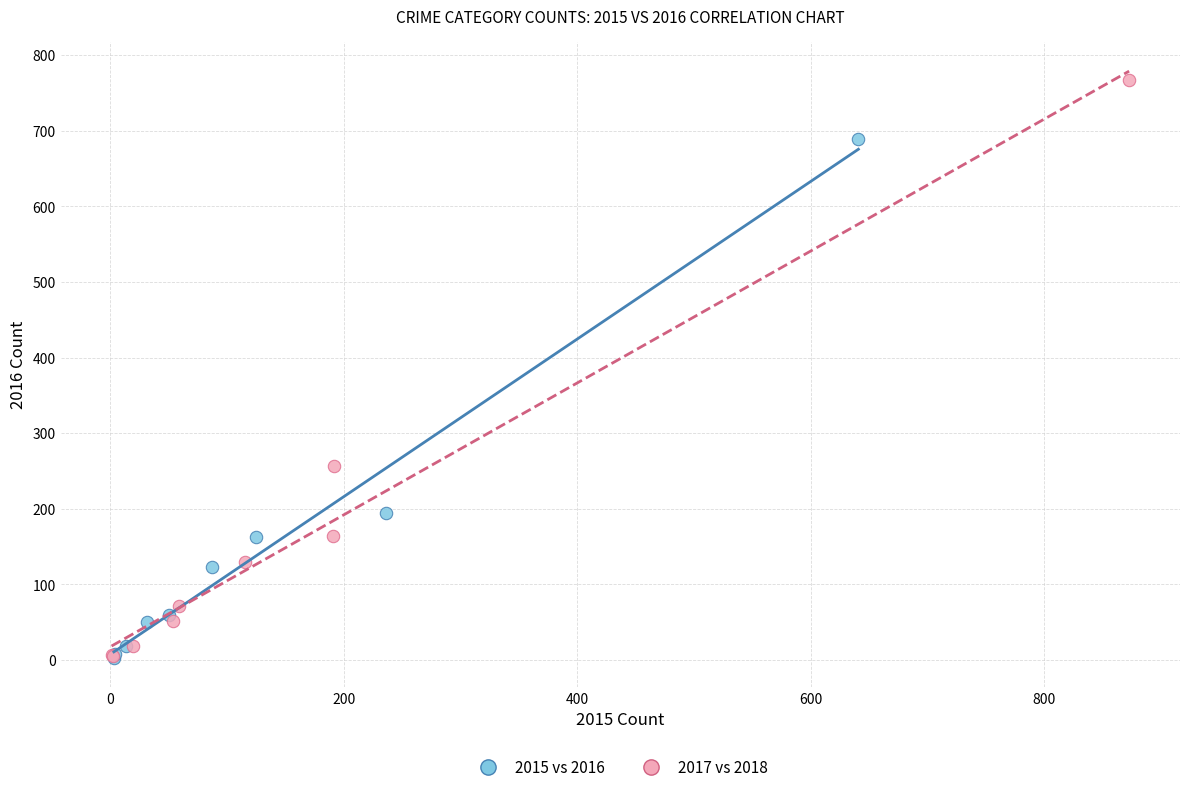

Which series reaches the maximum Y coordinate?

2017 vs 2018